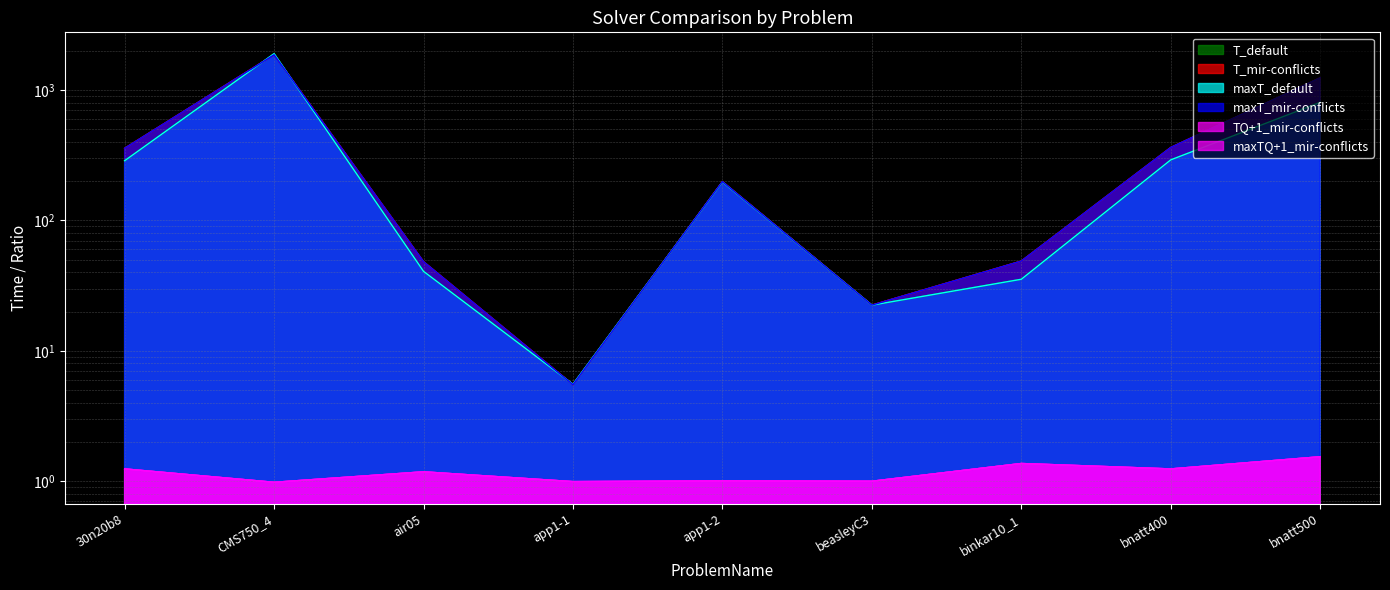

True or false: TQ+1_mir-conflicts and maxT_default cross at least once.

False